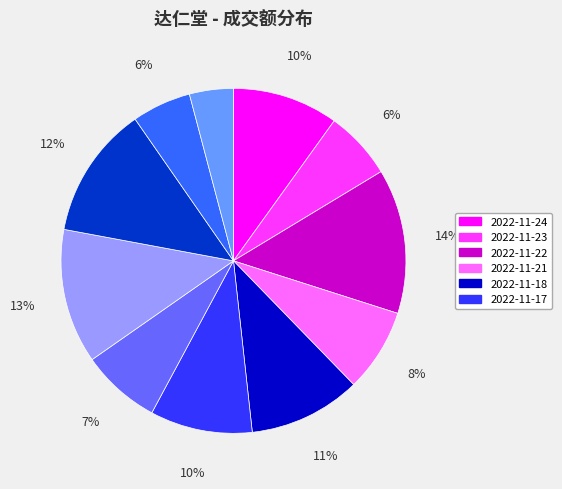

Count the number of slices in the pie.

11